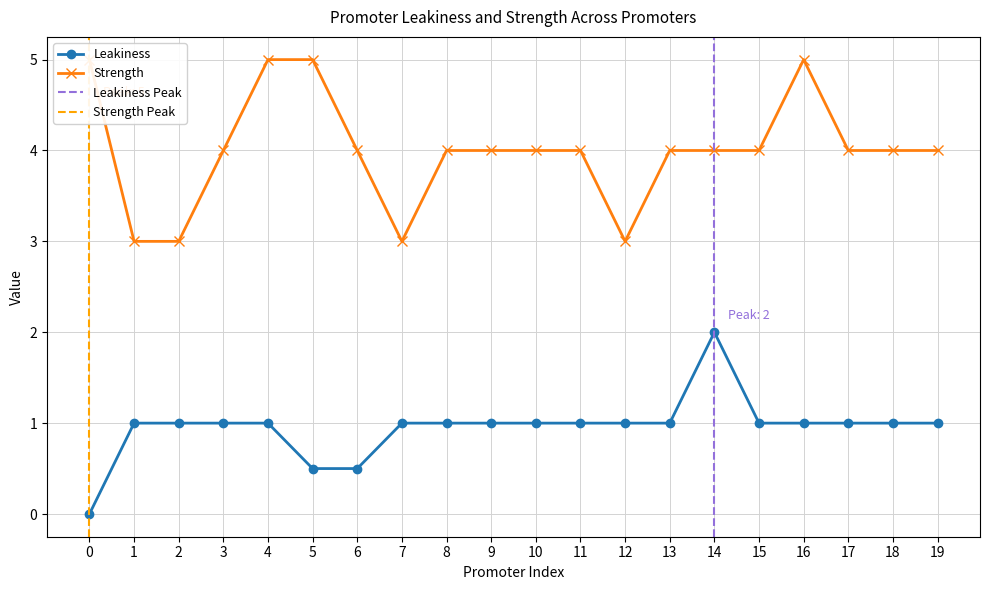

What is the average value of the Leakiness series?

0.9